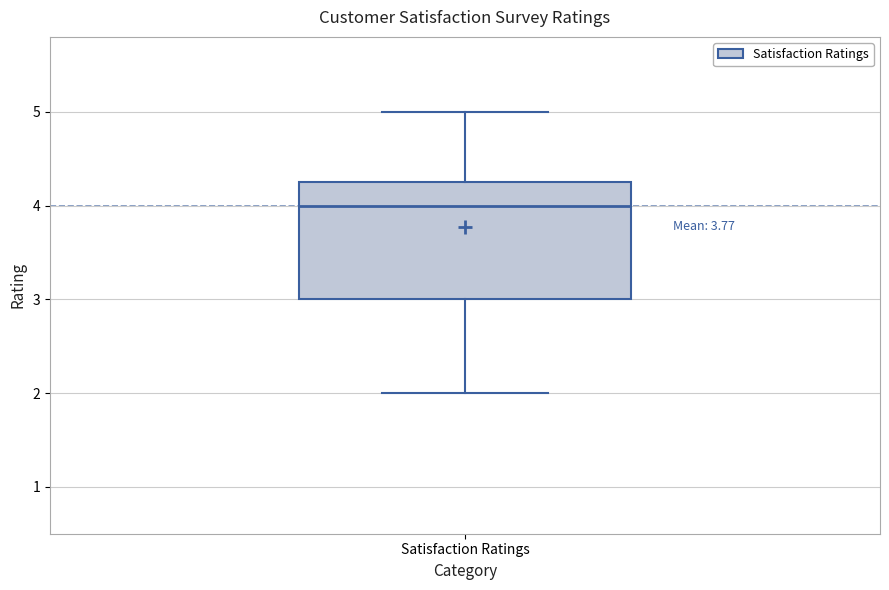

Where is the lower edge of the box for Satisfaction Ratings on the y-axis? The values are not printed on the chart, so give them approximately, as read against the axis.

3.0